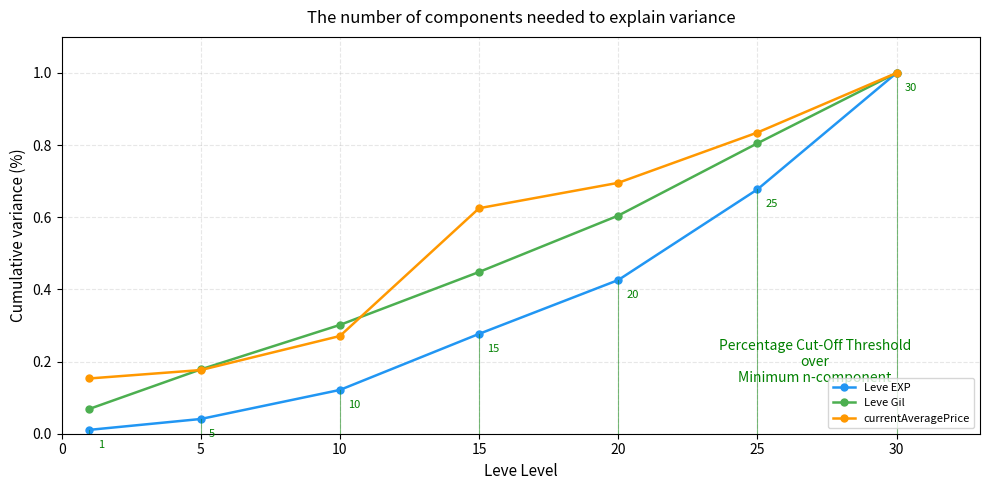

Which series has the largest total across all categories?

currentAveragePrice